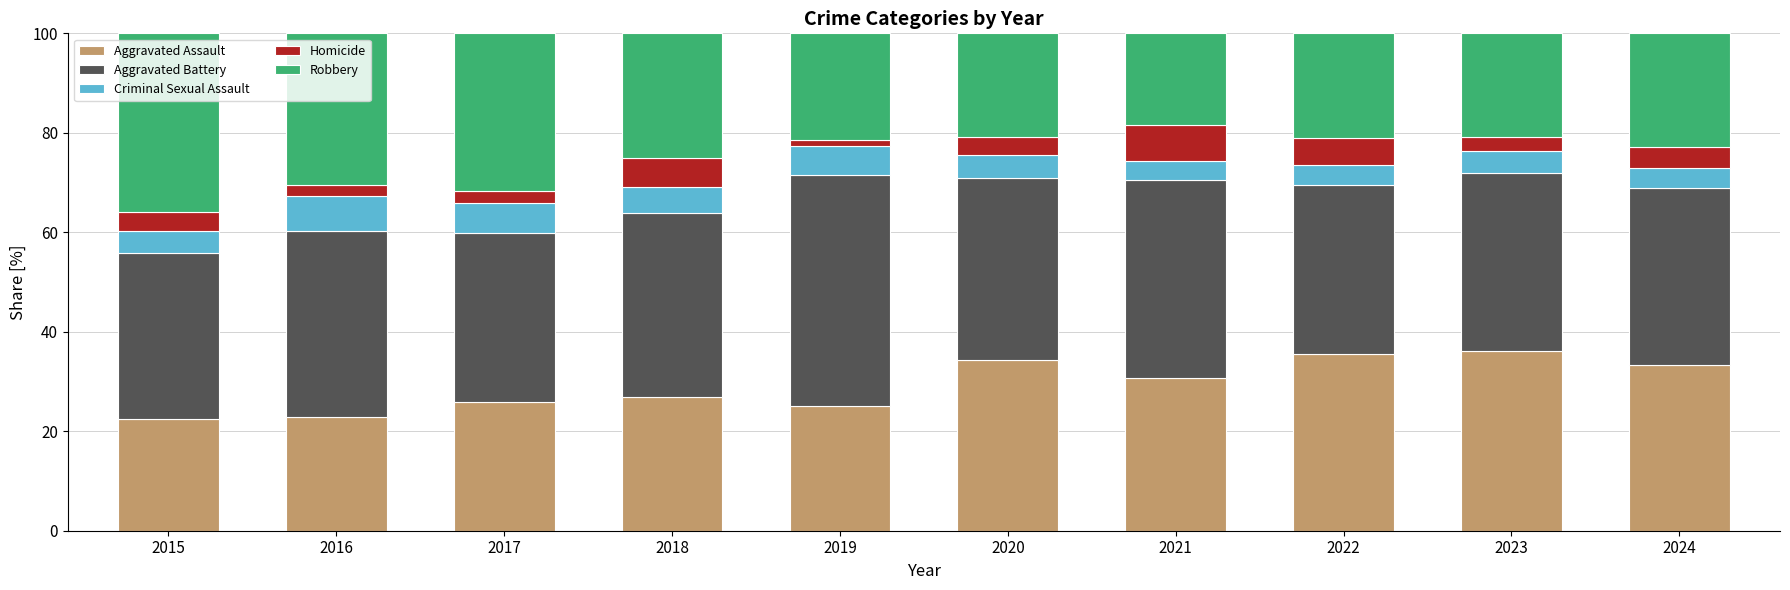

How many categories are shown in the chart?

10